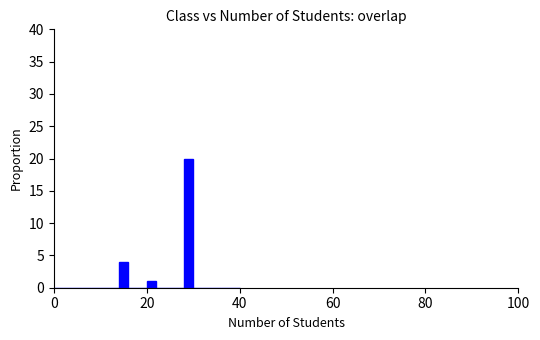

Read against the x-axis, roughly where is the centre of the tallest bar?

30